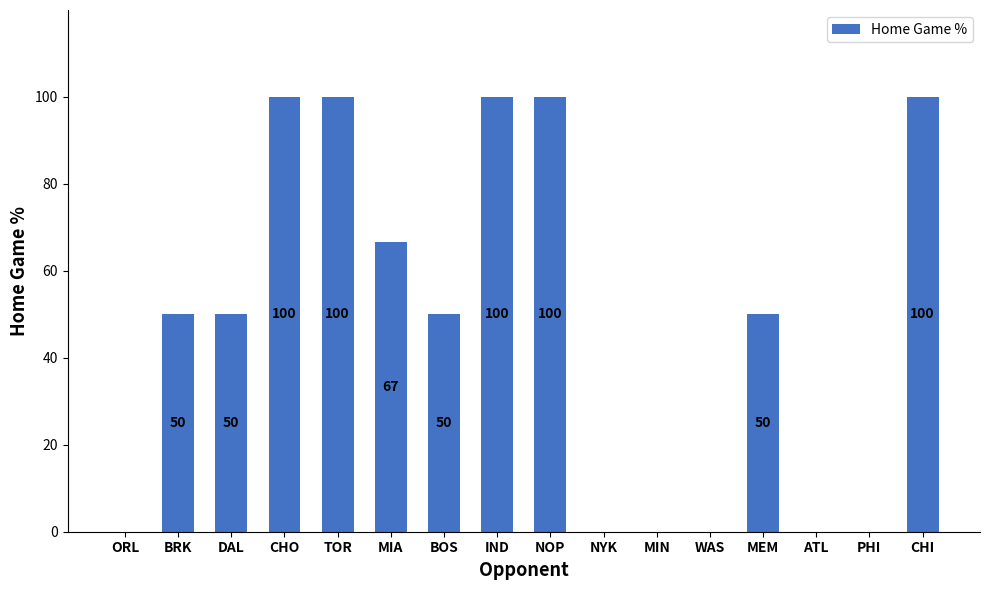

Does the chart contain stacked bars?

No